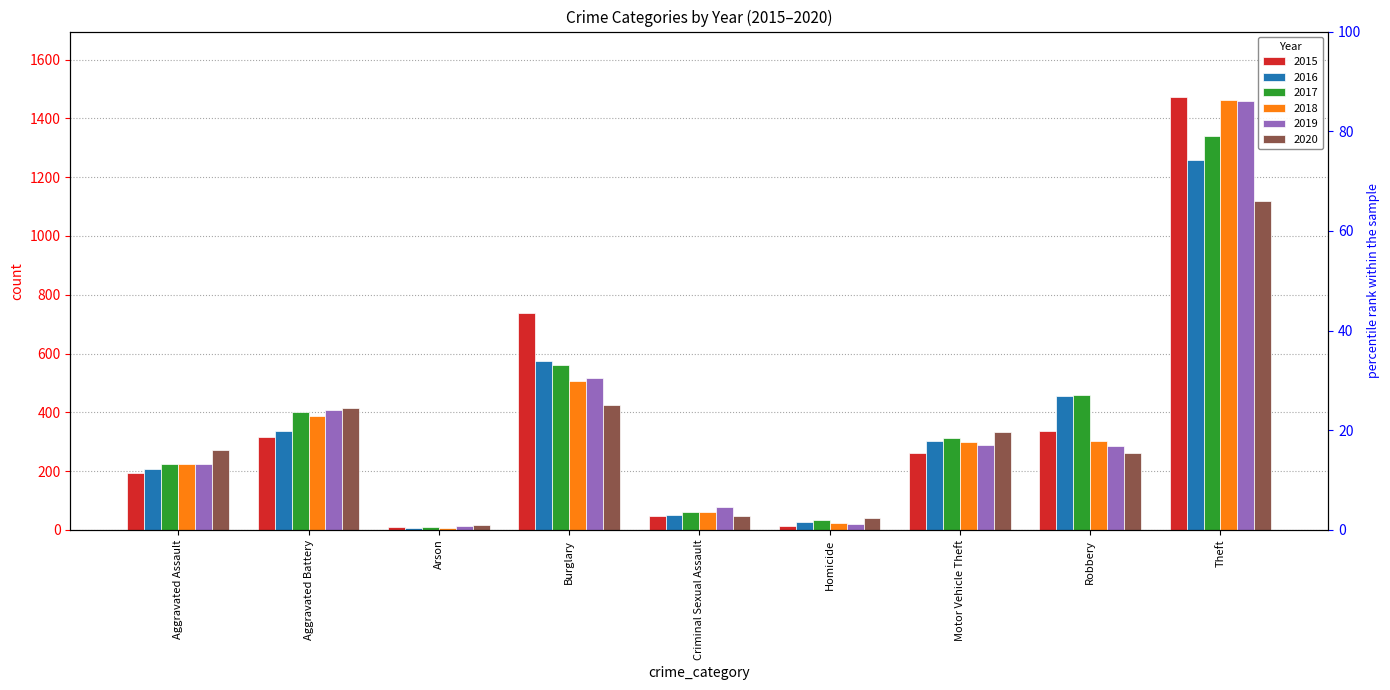

What is the minimum value shown in the chart?

7